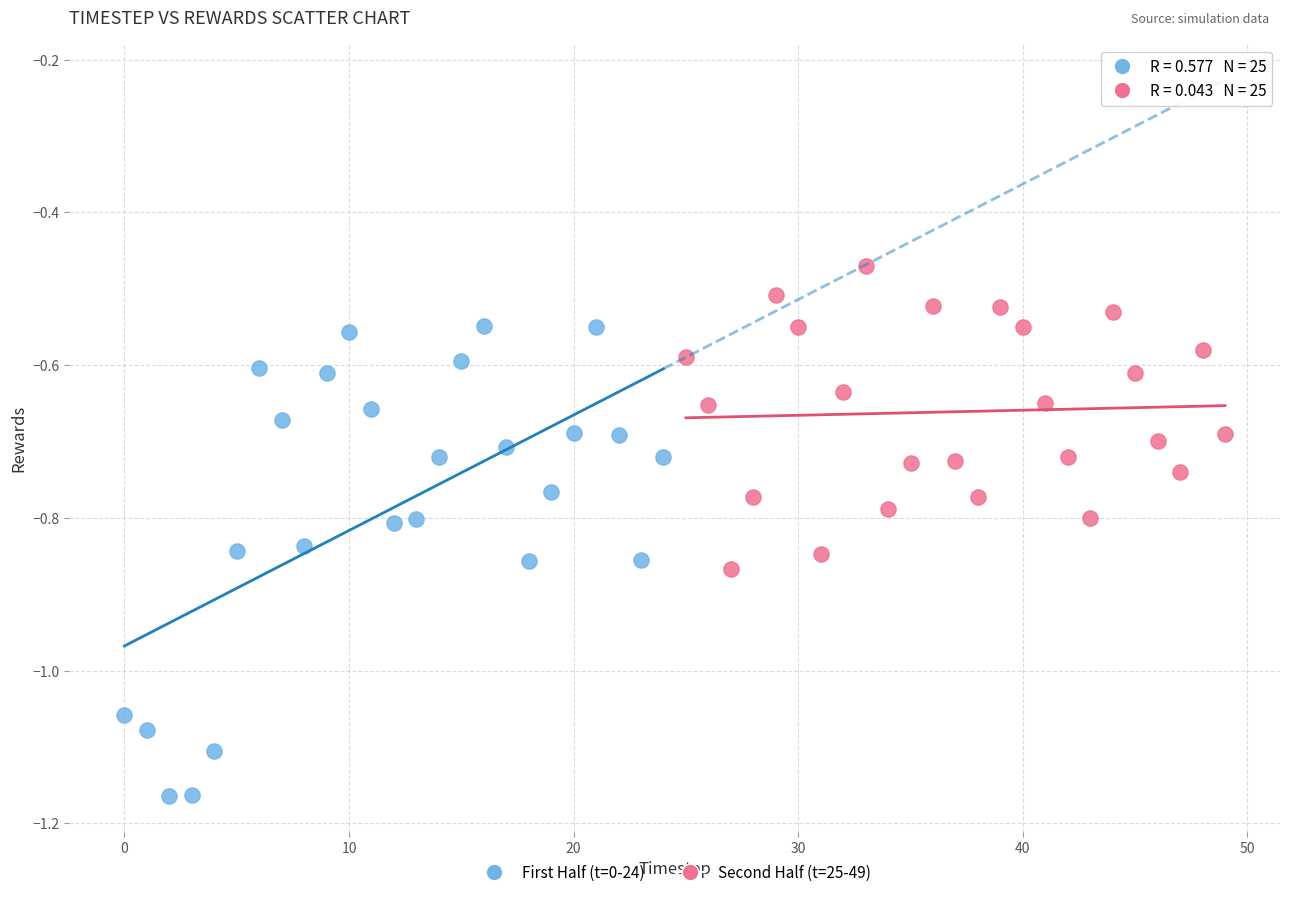

Which series has the largest Y range (max minus min)?

First Half (t=0-24)